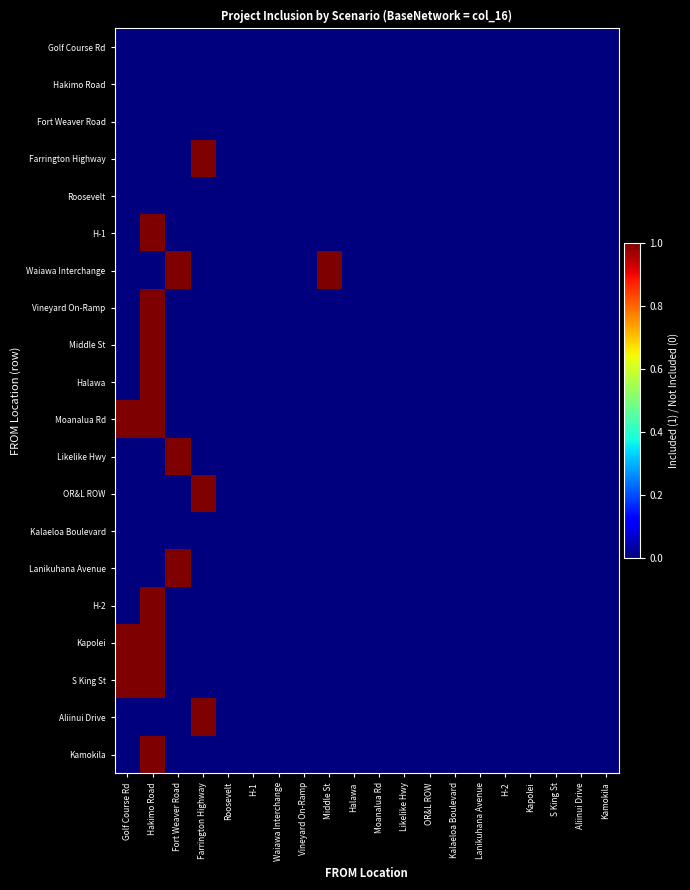

Reading left to right, transcribe all the data shown in this chart.

Golf Course Rd: Golf Course Rd=0	Hakimo Road=0	Fort Weaver Road=0	Farrington Highway=0	Roosevelt=0	H-1=0	Waiawa Interchange=0	Vineyard On-Ramp=0	Middle St=0	Halawa=0	Moanalua Rd=0	Likelike Hwy=0	OR&L ROW=0	Kalaeloa Boulevard=0	Lanikuhana Avenue=0	H-2=0	Kapolei=0	S King St=0	Aliinui Drive=0	Kamokila=0
Hakimo Road: Golf Course Rd=0	Hakimo Road=0	Fort Weaver Road=0	Farrington Highway=0	Roosevelt=0	H-1=0	Waiawa Interchange=0	Vineyard On-Ramp=0	Middle St=0	Halawa=0	Moanalua Rd=0	Likelike Hwy=0	OR&L ROW=0	Kalaeloa Boulevard=0	Lanikuhana Avenue=0	H-2=0	Kapolei=0	S King St=0	Aliinui Drive=0	Kamokila=0
Fort Weaver Road: Golf Course Rd=0	Hakimo Road=0	Fort Weaver Road=0	Farrington Highway=0	Roosevelt=0	H-1=0	Waiawa Interchange=0	Vineyard On-Ramp=0	Middle St=0	Halawa=0	Moanalua Rd=0	Likelike Hwy=0	OR&L ROW=0	Kalaeloa Boulevard=0	Lanikuhana Avenue=0	H-2=0	Kapolei=0	S King St=0	Aliinui Drive=0	Kamokila=0
Farrington Highway: Golf Course Rd=0	Hakimo Road=0	Fort Weaver Road=0	Farrington Highway=1	Roosevelt=0	H-1=0	Waiawa Interchange=0	Vineyard On-Ramp=0	Middle St=0	Halawa=0	Moanalua Rd=0	Likelike Hwy=0	OR&L ROW=0	Kalaeloa Boulevard=0	Lanikuhana Avenue=0	H-2=0	Kapolei=0	S King St=0	Aliinui Drive=0	Kamokila=0
Roosevelt: Golf Course Rd=0	Hakimo Road=0	Fort Weaver Road=0	Farrington Highway=0	Roosevelt=0	H-1=0	Waiawa Interchange=0	Vineyard On-Ramp=0	Middle St=0	Halawa=0	Moanalua Rd=0	Likelike Hwy=0	OR&L ROW=0	Kalaeloa Boulevard=0	Lanikuhana Avenue=0	H-2=0	Kapolei=0	S King St=0	Aliinui Drive=0	Kamokila=0
H-1: Golf Course Rd=0	Hakimo Road=1	Fort Weaver Road=0	Farrington Highway=0	Roosevelt=0	H-1=0	Waiawa Interchange=0	Vineyard On-Ramp=0	Middle St=0	Halawa=0	Moanalua Rd=0	Likelike Hwy=0	OR&L ROW=0	Kalaeloa Boulevard=0	Lanikuhana Avenue=0	H-2=0	Kapolei=0	S King St=0	Aliinui Drive=0	Kamokila=0
Waiawa Interchange: Golf Course Rd=0	Hakimo Road=0	Fort Weaver Road=1	Farrington Highway=0	Roosevelt=0	H-1=0	Waiawa Interchange=0	Vineyard On-Ramp=0	Middle St=1	Halawa=0	Moanalua Rd=0	Likelike Hwy=0	OR&L ROW=0	Kalaeloa Boulevard=0	Lanikuhana Avenue=0	H-2=0	Kapolei=0	S King St=0	Aliinui Drive=0	Kamokila=0
Vineyard On-Ramp: Golf Course Rd=0	Hakimo Road=1	Fort Weaver Road=0	Farrington Highway=0	Roosevelt=0	H-1=0	Waiawa Interchange=0	Vineyard On-Ramp=0	Middle St=0	Halawa=0	Moanalua Rd=0	Likelike Hwy=0	OR&L ROW=0	Kalaeloa Boulevard=0	Lanikuhana Avenue=0	H-2=0	Kapolei=0	S King St=0	Aliinui Drive=0	Kamokila=0
Middle St: Golf Course Rd=0	Hakimo Road=1	Fort Weaver Road=0	Farrington Highway=0	Roosevelt=0	H-1=0	Waiawa Interchange=0	Vineyard On-Ramp=0	Middle St=0	Halawa=0	Moanalua Rd=0	Likelike Hwy=0	OR&L ROW=0	Kalaeloa Boulevard=0	Lanikuhana Avenue=0	H-2=0	Kapolei=0	S King St=0	Aliinui Drive=0	Kamokila=0
Halawa: Golf Course Rd=0	Hakimo Road=1	Fort Weaver Road=0	Farrington Highway=0	Roosevelt=0	H-1=0	Waiawa Interchange=0	Vineyard On-Ramp=0	Middle St=0	Halawa=0	Moanalua Rd=0	Likelike Hwy=0	OR&L ROW=0	Kalaeloa Boulevard=0	Lanikuhana Avenue=0	H-2=0	Kapolei=0	S King St=0	Aliinui Drive=0	Kamokila=0
Moanalua Rd: Golf Course Rd=1	Hakimo Road=1	Fort Weaver Road=0	Farrington Highway=0	Roosevelt=0	H-1=0	Waiawa Interchange=0	Vineyard On-Ramp=0	Middle St=0	Halawa=0	Moanalua Rd=0	Likelike Hwy=0	OR&L ROW=0	Kalaeloa Boulevard=0	Lanikuhana Avenue=0	H-2=0	Kapolei=0	S King St=0	Aliinui Drive=0	Kamokila=0
Likelike Hwy: Golf Course Rd=0	Hakimo Road=0	Fort Weaver Road=1	Farrington Highway=0	Roosevelt=0	H-1=0	Waiawa Interchange=0	Vineyard On-Ramp=0	Middle St=0	Halawa=0	Moanalua Rd=0	Likelike Hwy=0	OR&L ROW=0	Kalaeloa Boulevard=0	Lanikuhana Avenue=0	H-2=0	Kapolei=0	S King St=0	Aliinui Drive=0	Kamokila=0
OR&L ROW: Golf Course Rd=0	Hakimo Road=0	Fort Weaver Road=0	Farrington Highway=1	Roosevelt=0	H-1=0	Waiawa Interchange=0	Vineyard On-Ramp=0	Middle St=0	Halawa=0	Moanalua Rd=0	Likelike Hwy=0	OR&L ROW=0	Kalaeloa Boulevard=0	Lanikuhana Avenue=0	H-2=0	Kapolei=0	S King St=0	Aliinui Drive=0	Kamokila=0
Kalaeloa Boulevard: Golf Course Rd=0	Hakimo Road=0	Fort Weaver Road=0	Farrington Highway=0	Roosevelt=0	H-1=0	Waiawa Interchange=0	Vineyard On-Ramp=0	Middle St=0	Halawa=0	Moanalua Rd=0	Likelike Hwy=0	OR&L ROW=0	Kalaeloa Boulevard=0	Lanikuhana Avenue=0	H-2=0	Kapolei=0	S King St=0	Aliinui Drive=0	Kamokila=0
Lanikuhana Avenue: Golf Course Rd=0	Hakimo Road=0	Fort Weaver Road=1	Farrington Highway=0	Roosevelt=0	H-1=0	Waiawa Interchange=0	Vineyard On-Ramp=0	Middle St=0	Halawa=0	Moanalua Rd=0	Likelike Hwy=0	OR&L ROW=0	Kalaeloa Boulevard=0	Lanikuhana Avenue=0	H-2=0	Kapolei=0	S King St=0	Aliinui Drive=0	Kamokila=0
H-2: Golf Course Rd=0	Hakimo Road=1	Fort Weaver Road=0	Farrington Highway=0	Roosevelt=0	H-1=0	Waiawa Interchange=0	Vineyard On-Ramp=0	Middle St=0	Halawa=0	Moanalua Rd=0	Likelike Hwy=0	OR&L ROW=0	Kalaeloa Boulevard=0	Lanikuhana Avenue=0	H-2=0	Kapolei=0	S King St=0	Aliinui Drive=0	Kamokila=0
Kapolei: Golf Course Rd=1	Hakimo Road=1	Fort Weaver Road=0	Farrington Highway=0	Roosevelt=0	H-1=0	Waiawa Interchange=0	Vineyard On-Ramp=0	Middle St=0	Halawa=0	Moanalua Rd=0	Likelike Hwy=0	OR&L ROW=0	Kalaeloa Boulevard=0	Lanikuhana Avenue=0	H-2=0	Kapolei=0	S King St=0	Aliinui Drive=0	Kamokila=0
S King St: Golf Course Rd=1	Hakimo Road=1	Fort Weaver Road=0	Farrington Highway=0	Roosevelt=0	H-1=0	Waiawa Interchange=0	Vineyard On-Ramp=0	Middle St=0	Halawa=0	Moanalua Rd=0	Likelike Hwy=0	OR&L ROW=0	Kalaeloa Boulevard=0	Lanikuhana Avenue=0	H-2=0	Kapolei=0	S King St=0	Aliinui Drive=0	Kamokila=0
Aliinui Drive: Golf Course Rd=0	Hakimo Road=0	Fort Weaver Road=0	Farrington Highway=1	Roosevelt=0	H-1=0	Waiawa Interchange=0	Vineyard On-Ramp=0	Middle St=0	Halawa=0	Moanalua Rd=0	Likelike Hwy=0	OR&L ROW=0	Kalaeloa Boulevard=0	Lanikuhana Avenue=0	H-2=0	Kapolei=0	S King St=0	Aliinui Drive=0	Kamokila=0
Kamokila: Golf Course Rd=0	Hakimo Road=1	Fort Weaver Road=0	Farrington Highway=0	Roosevelt=0	H-1=0	Waiawa Interchange=0	Vineyard On-Ramp=0	Middle St=0	Halawa=0	Moanalua Rd=0	Likelike Hwy=0	OR&L ROW=0	Kalaeloa Boulevard=0	Lanikuhana Avenue=0	H-2=0	Kapolei=0	S King St=0	Aliinui Drive=0	Kamokila=0